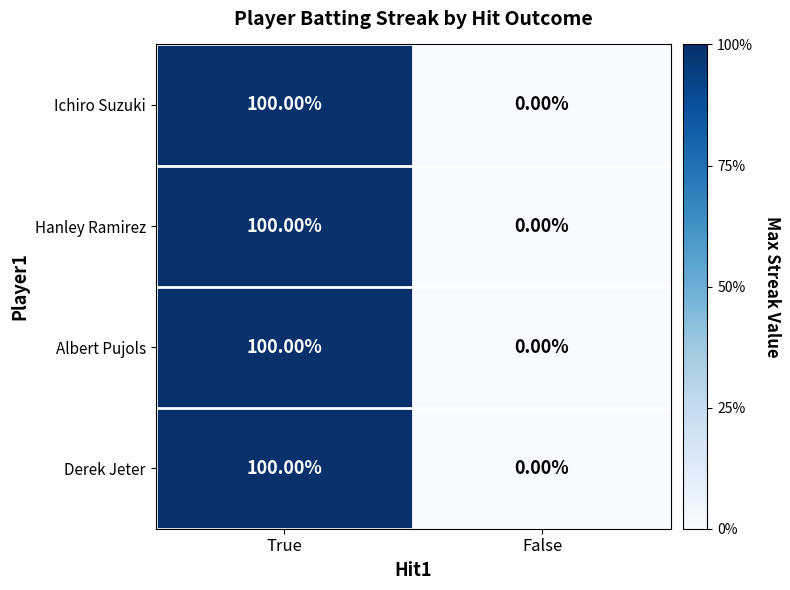

Which category has the lowest value across all series?

False